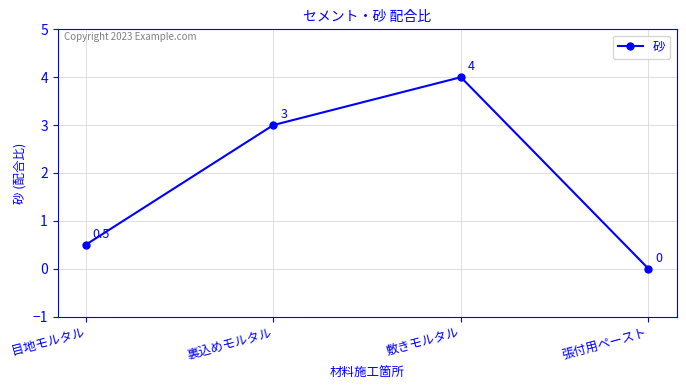

Which has a higher value, 敷きモルタル or 目地モルタル?

敷きモルタル